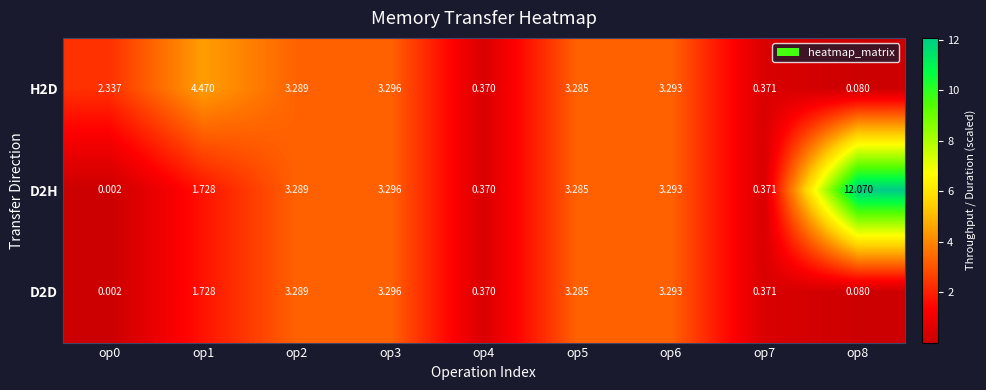

Is the value of D2D at op3 greater than the value of H2D at op2?

Yes